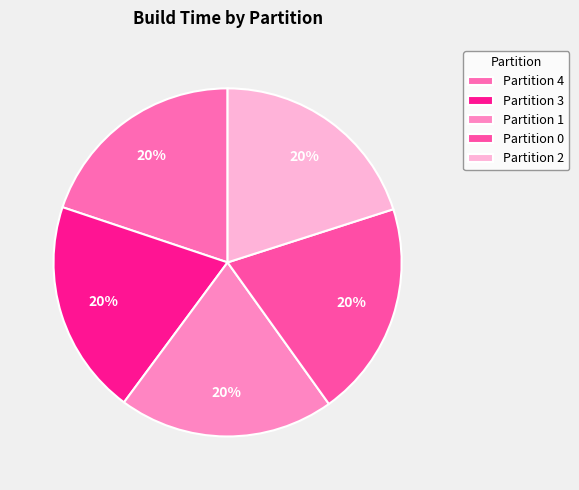

Between Partition 3 and Partition 1, which is larger?

Partition 1